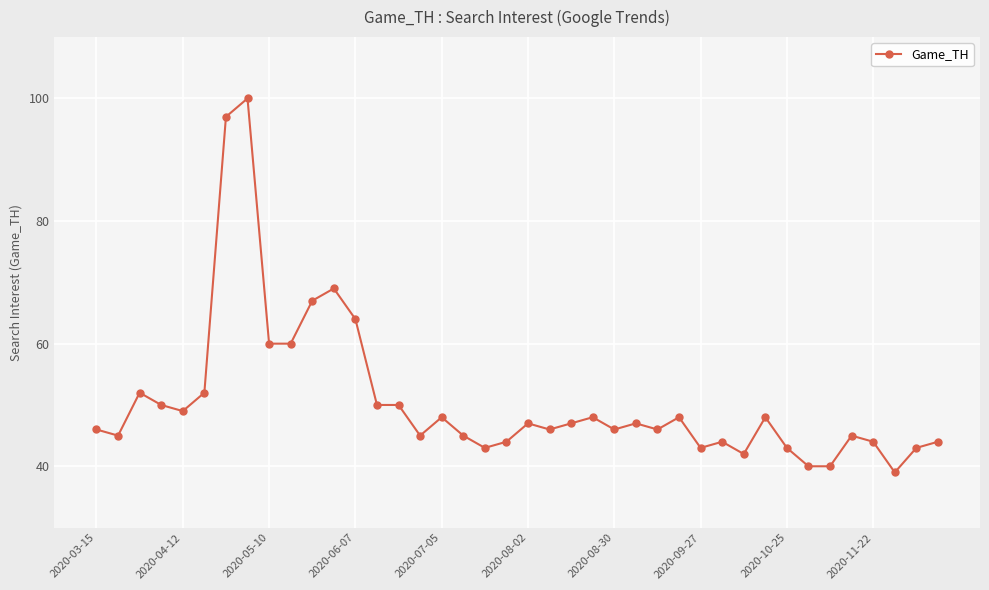

What is the value of the 17th point from the left?

48